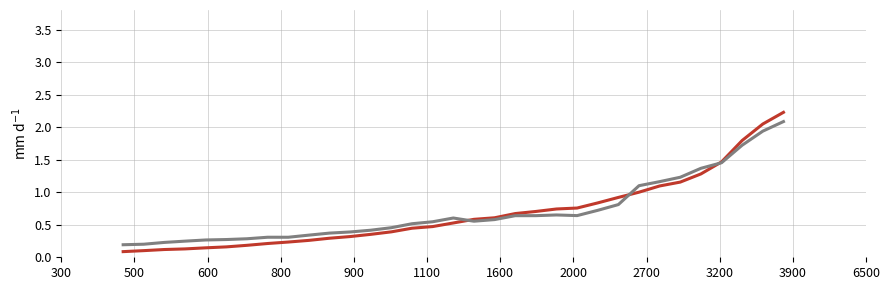

What is the maximum value shown in the chart?

2.2